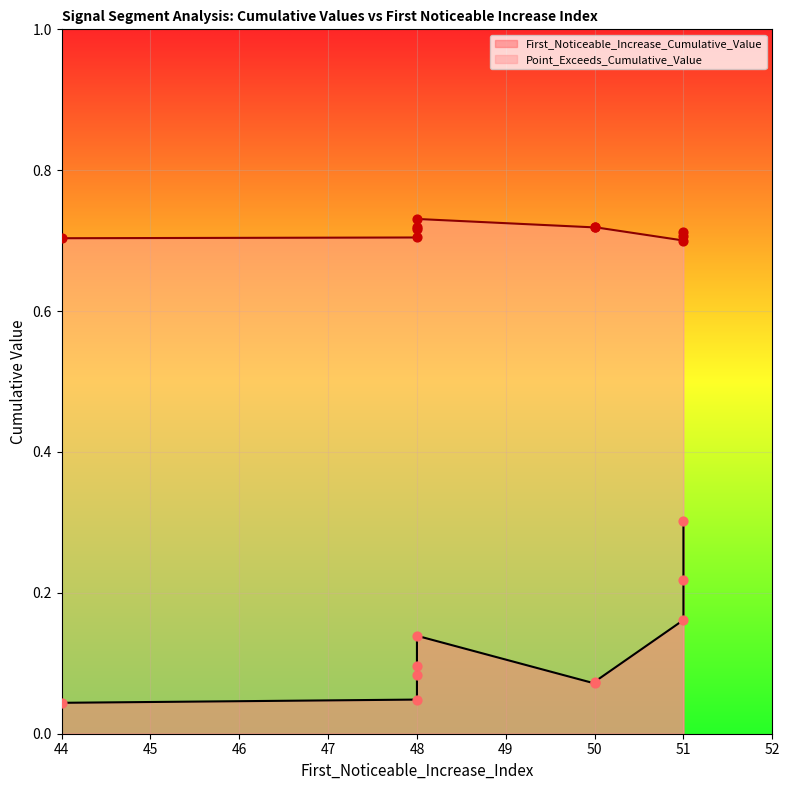

Is the value of First_Noticeable_Increase_Cumulative_Value at 50 greater than the value of Point_Exceeds_Cumulative_Value at 48?

No